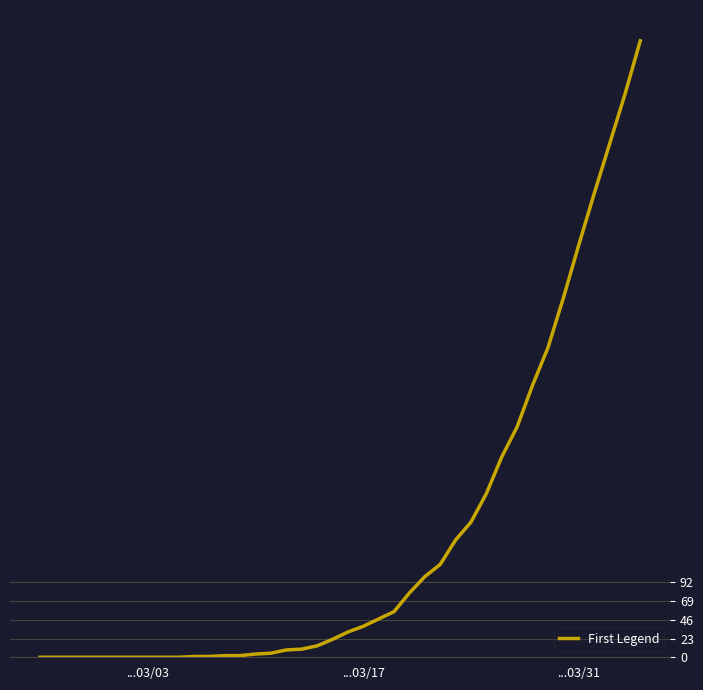

What is the maximum value shown in the chart?

757